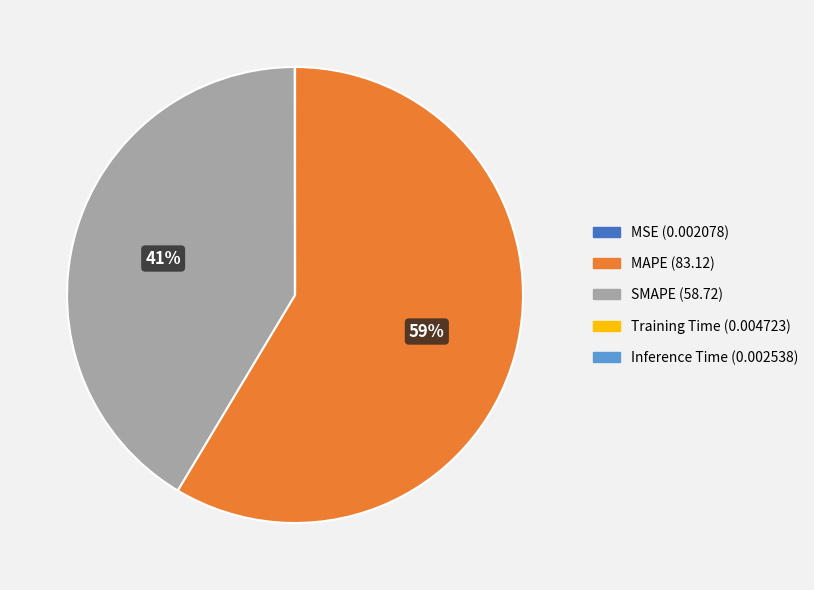

Which slice is the largest?

MAPE